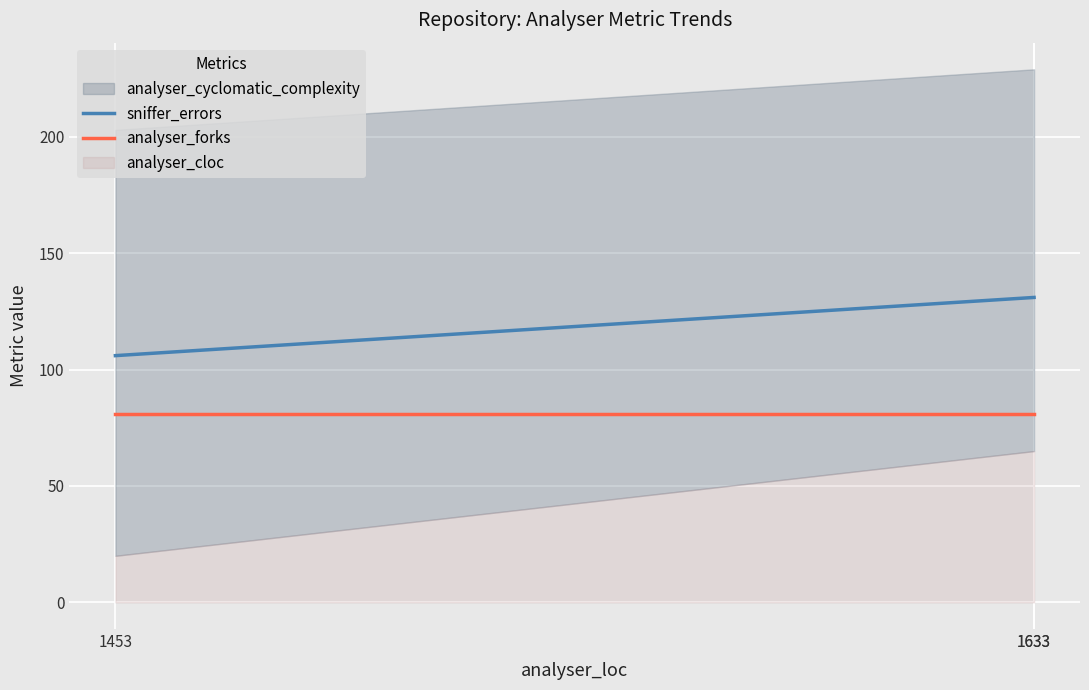

What is the maximum value for analyser_forks?

81